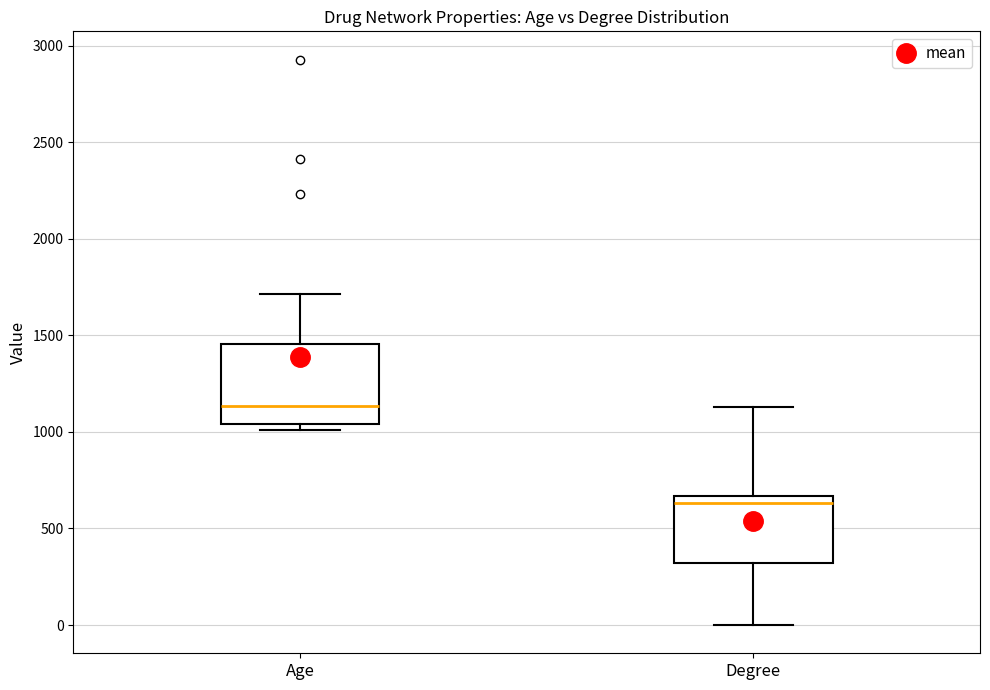

Where does the lower whisker of the box for Degree end on the y-axis? The values are not printed on the chart, so give them approximately, as read against the axis.

0